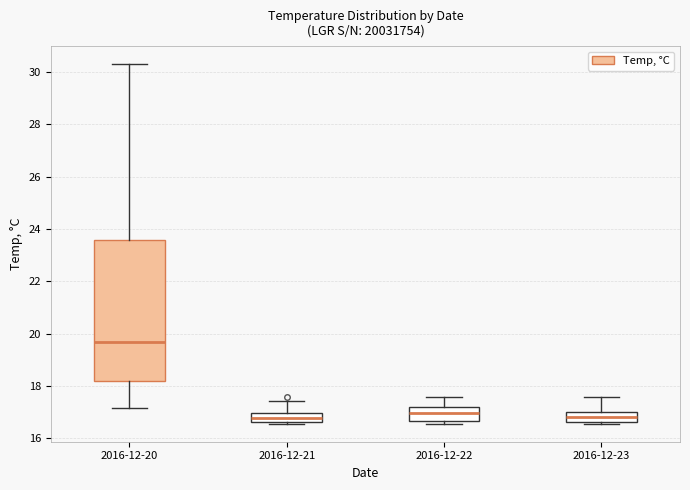

Reading left to right, transcribe this box plot: for each box, give where its median line is, the range the box spans, and where its two whiskers end, as read against the y-axis. The values are not printed on the chart, so give them approximately, as read against the axis.

2016-12-20: median 19.6, box 18.2 to 23.6, whiskers 17.2 to 30.2
2016-12-21: median 16.8, box 16.6 to 17.0, whiskers 16.6 to 17.4
2016-12-22: median 17.0, box 16.6 to 17.2, whiskers 16.6 (just below the box's lower edge) to 17.6
2016-12-23: median 16.8, box 16.6 to 17.0, whiskers 16.6 (just below the box's lower edge) to 17.6